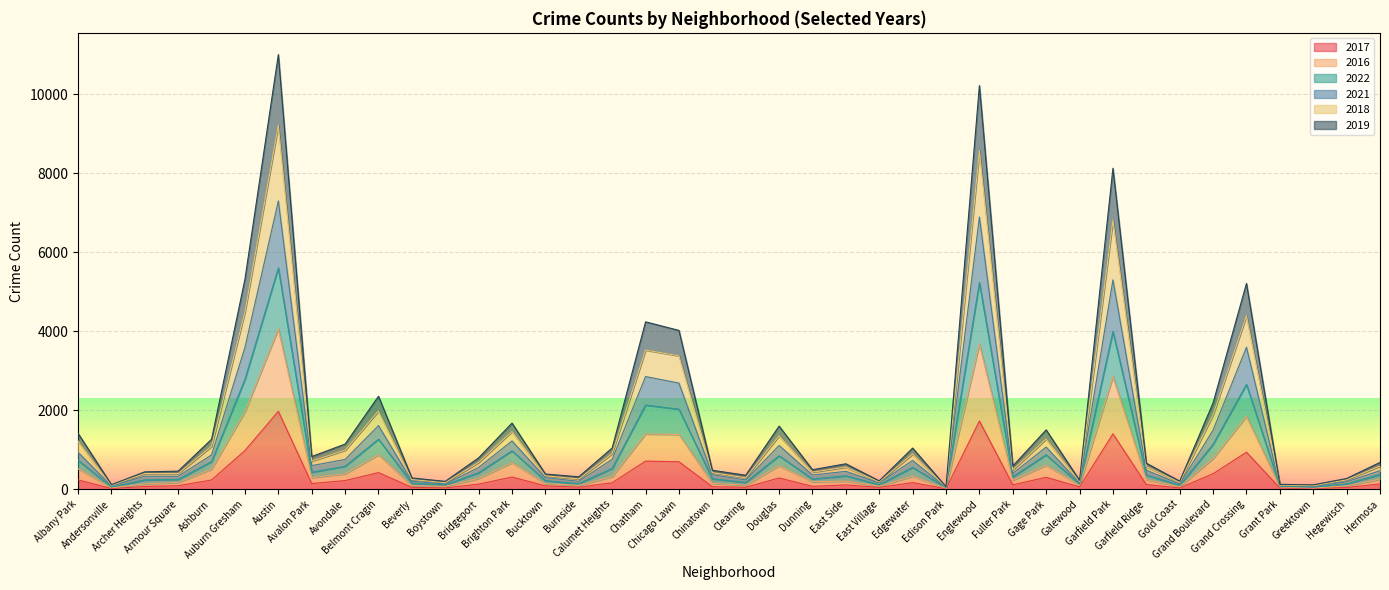

At which category is the sum across all series the highest?

Austin